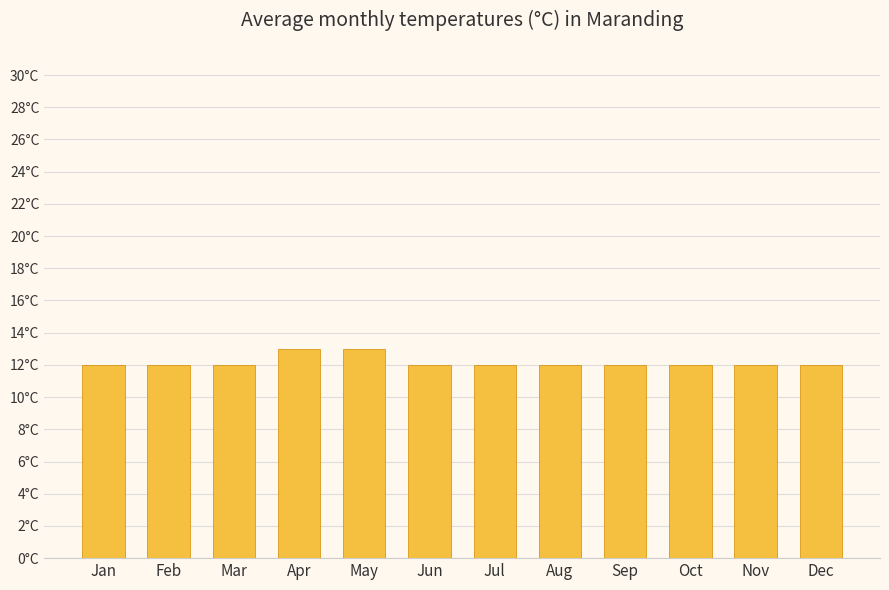

What is the smallest value displayed?

12